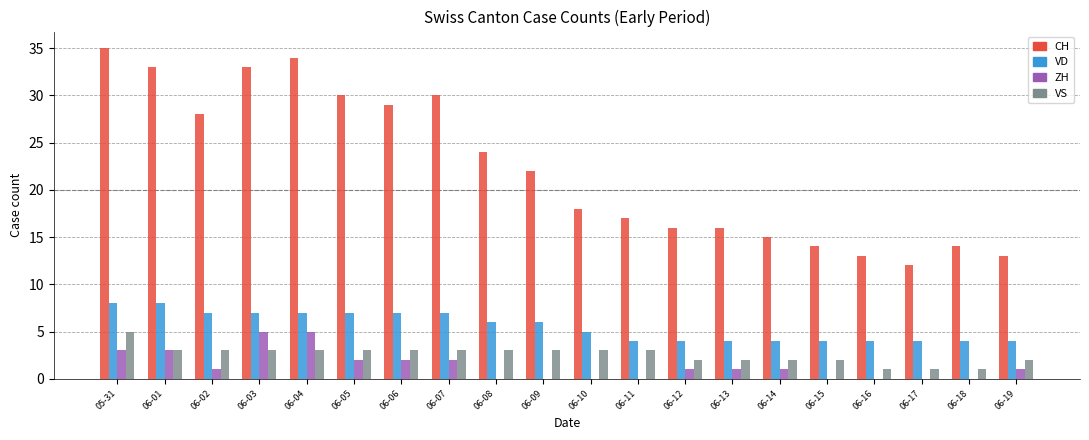

What is the approximate value of CH at 06-09, to the nearest 10?

20